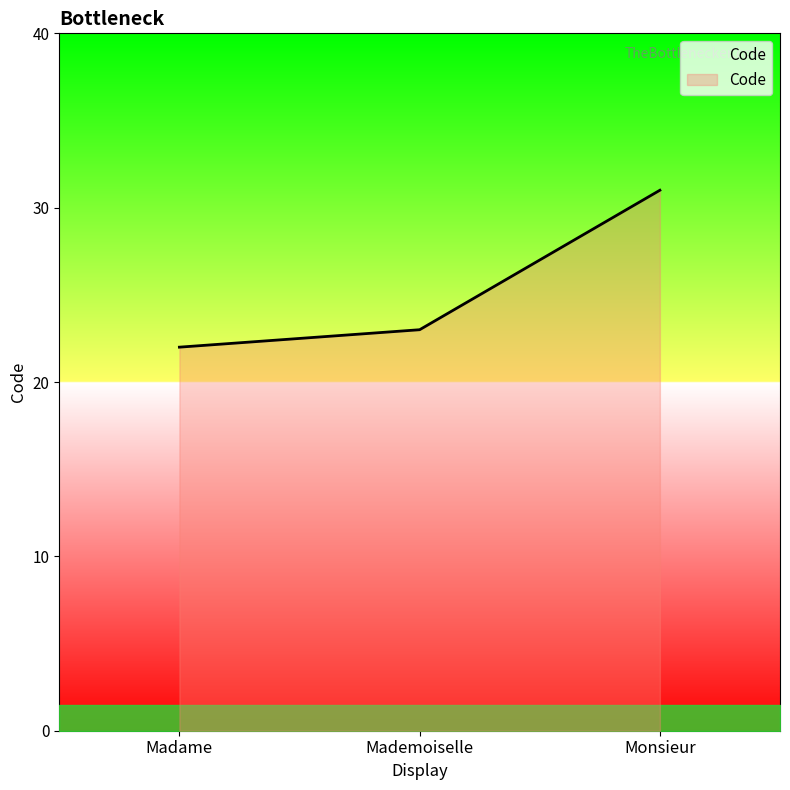

What position from the left is Monsieur?

3